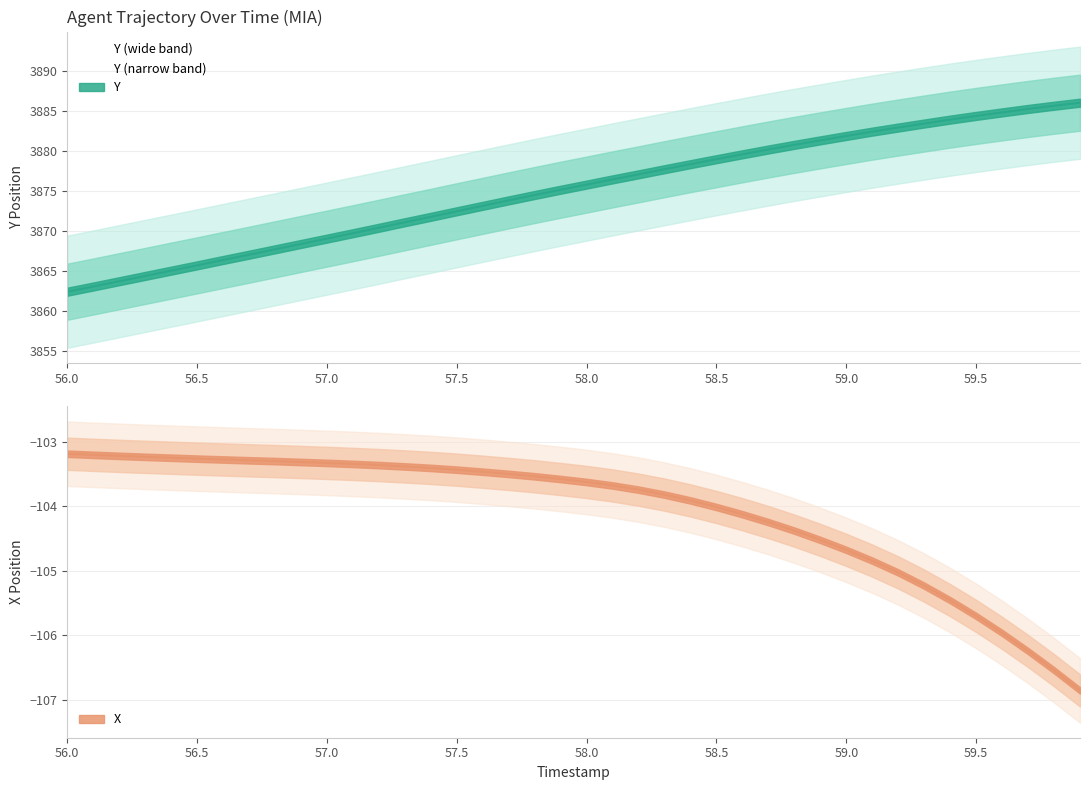

What is the label of the 11th point from the right?

58.9